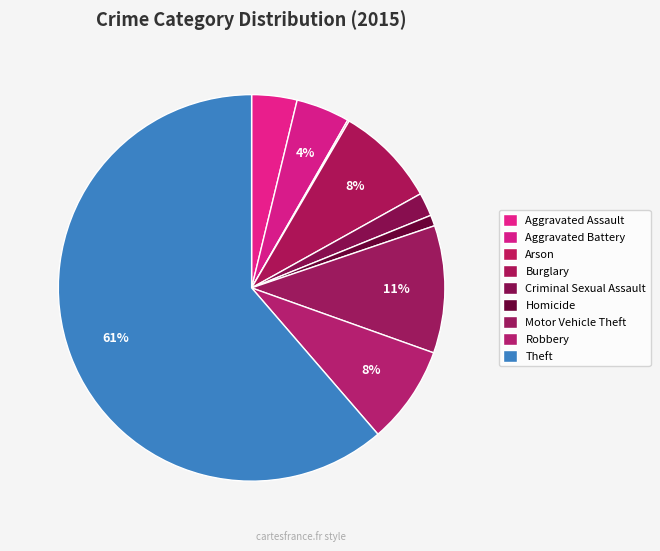

Is there a majority slice in this chart?

Yes